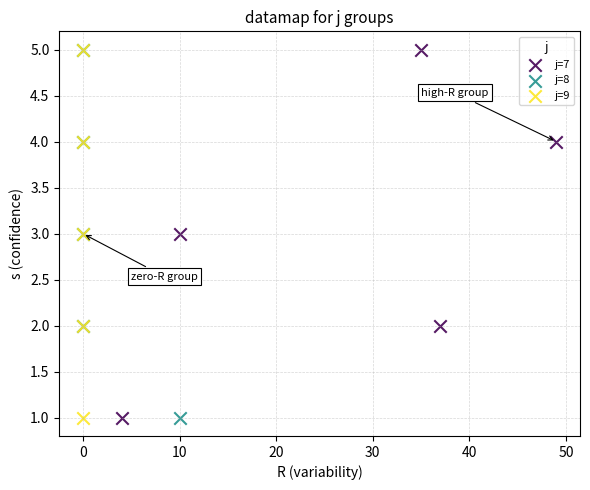

What are all the series names shown in the legend?

j=7, j=8, j=9